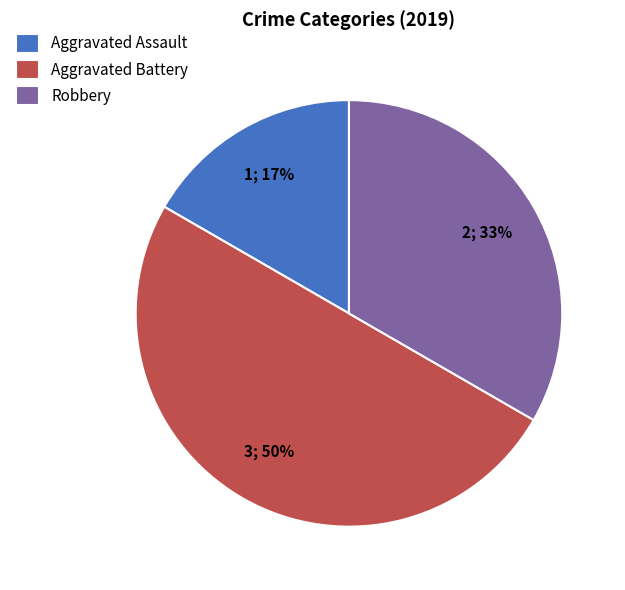

What is the smallest slice in the pie chart?

Aggravated Assault